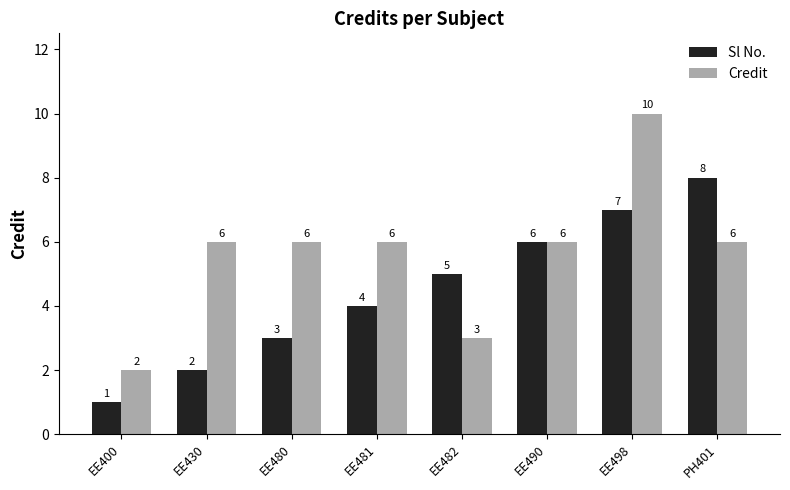

The value of Sl No. at EE481 is 4. True or false?

True